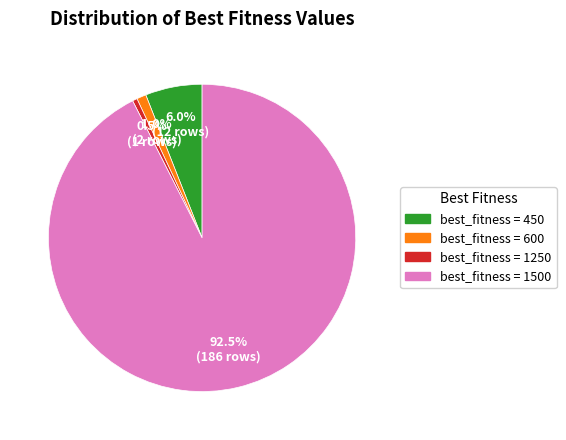

To the nearest percent, what is the average slice percentage?

25%